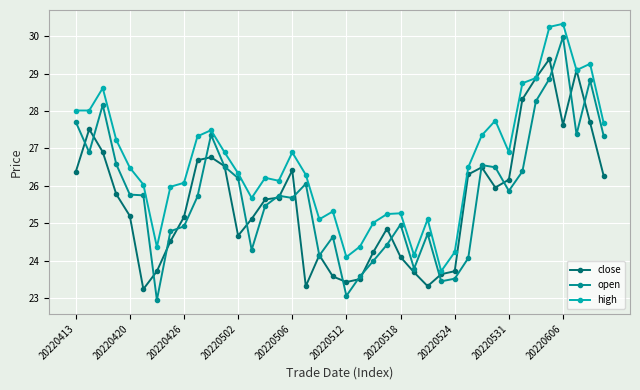

At how many categories does at least one series exceed 29?

4